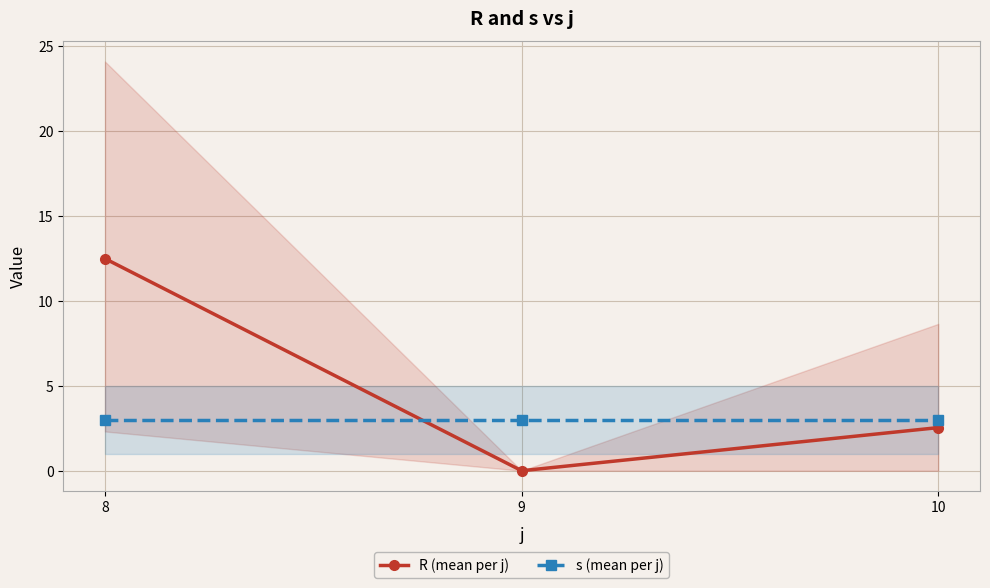

Is the value of R (mean per j) at 8 greater than the value of s (mean per j) at 10?

Yes